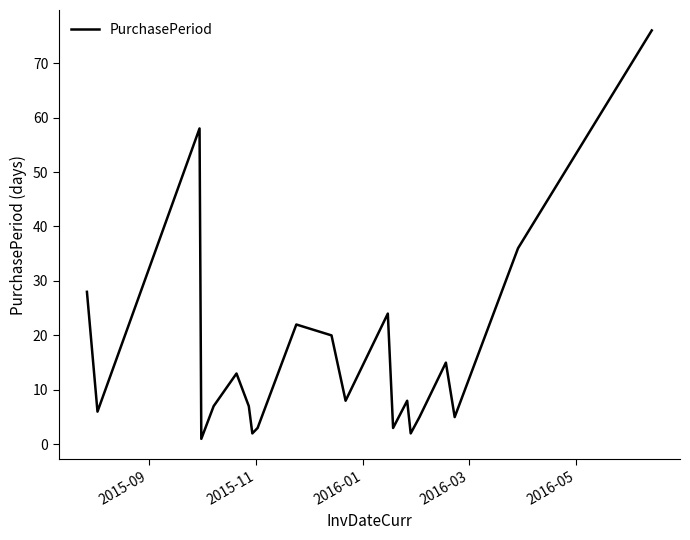

What is the maximum value shown in the chart?

76